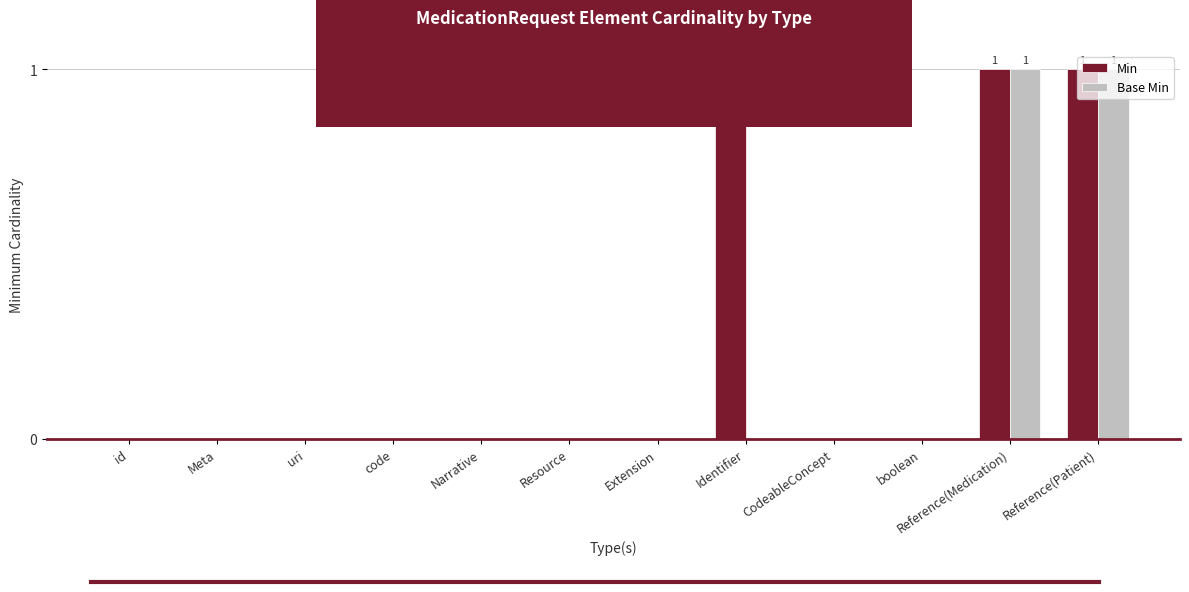

What is the sum of all Min values?

3